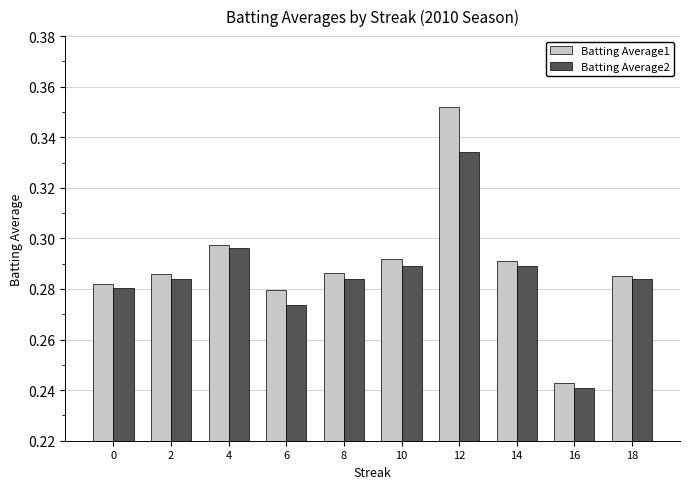

List the series in order of their peak value, lowest first.

Batting Average2, Batting Average1